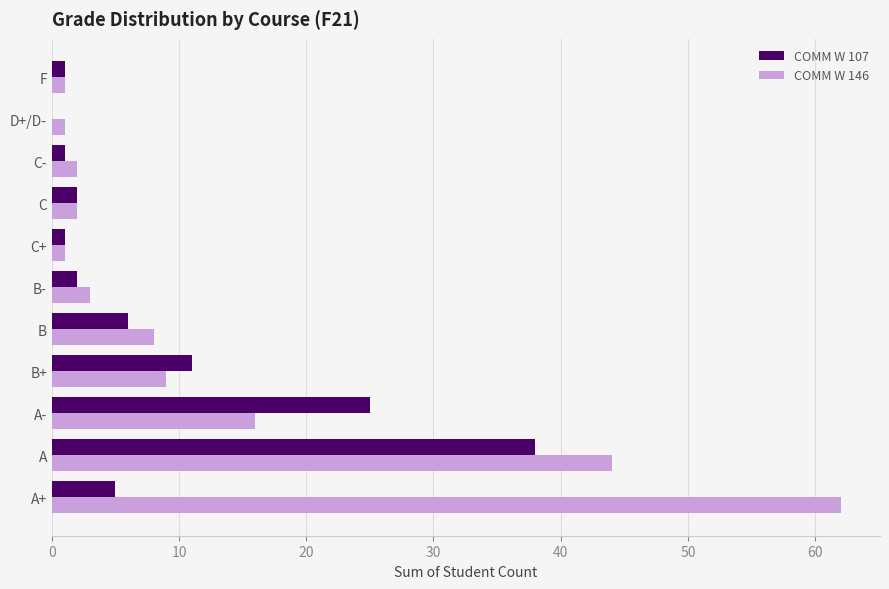

What is the total value across all series at B+?

20